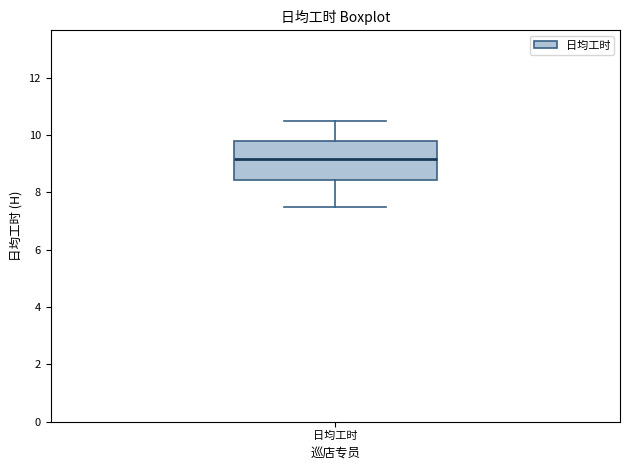

Transcribe this box plot: give where the median line is, the range the box spans, and where the two whiskers end, as read against the y-axis. The values are not printed on the chart, so give them approximately, as read against the axis.

median 9.2, box 8.4 to 9.8, whiskers 7.6 to 10.6